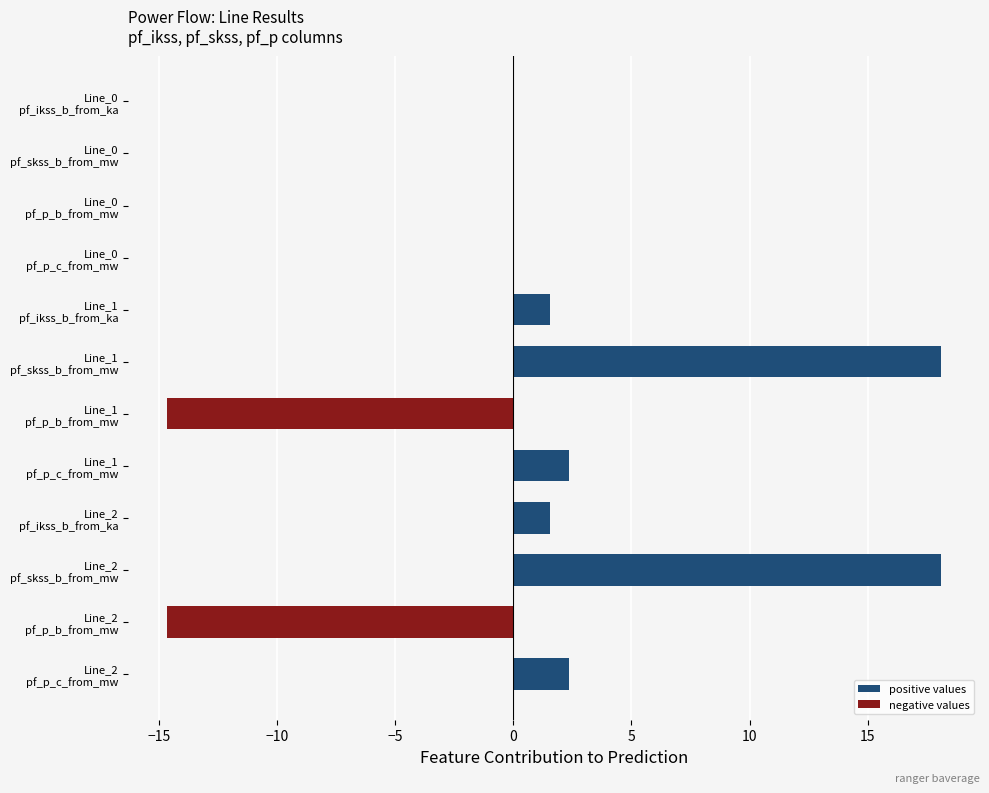

What is the greatest value displayed?

18.1